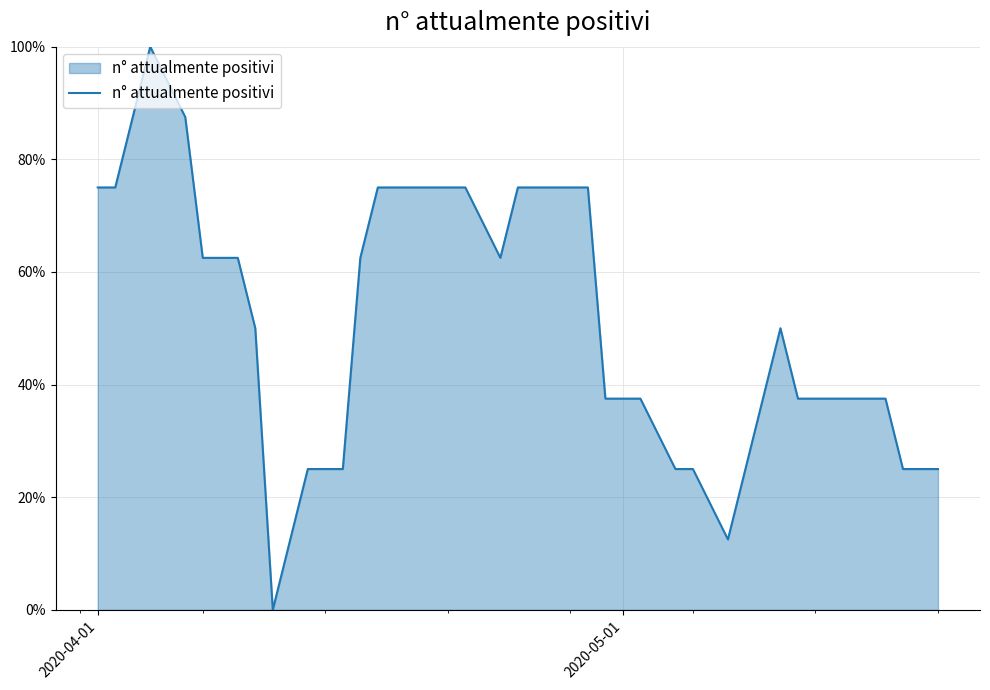

How many points are higher than both their immediate neighbors (excluding endpoints)?

2